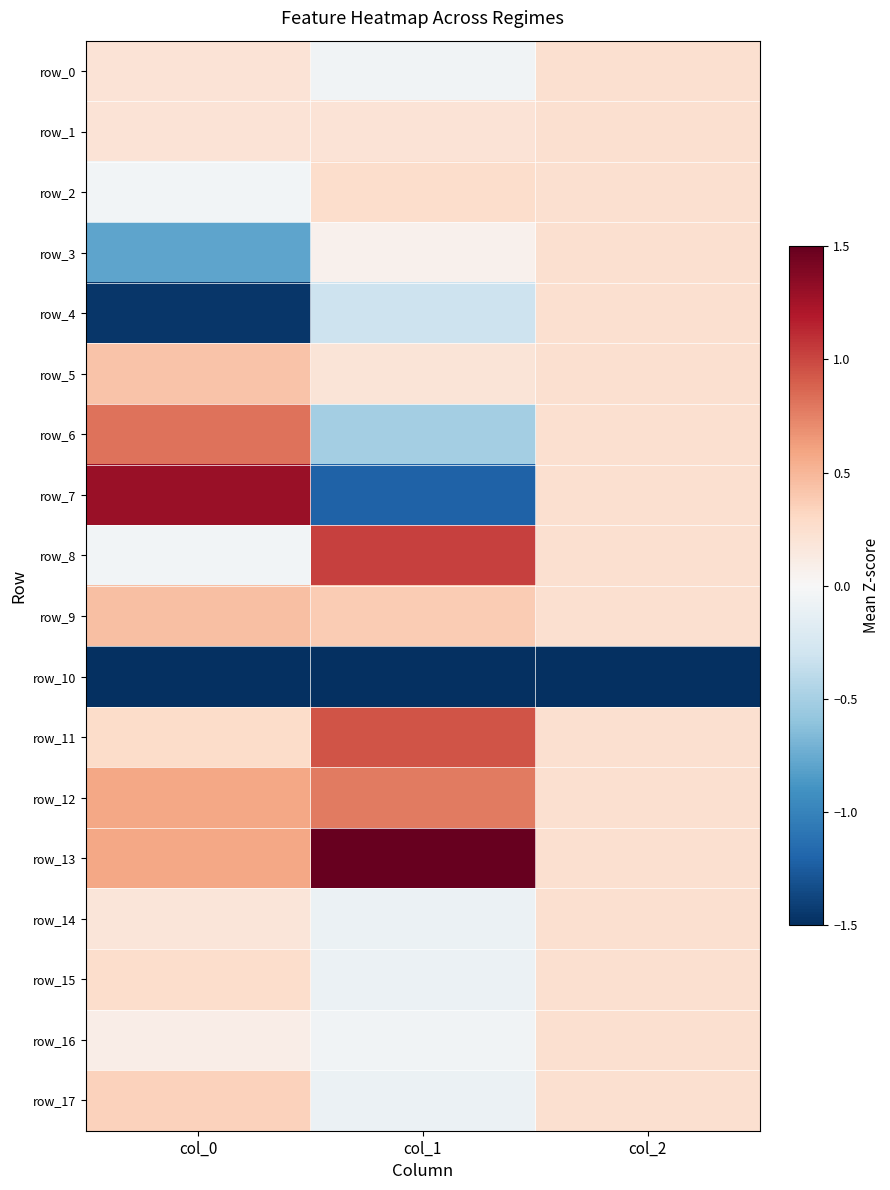

List the labels in order of row_16 value, largest first.

col_2, col_0, col_1